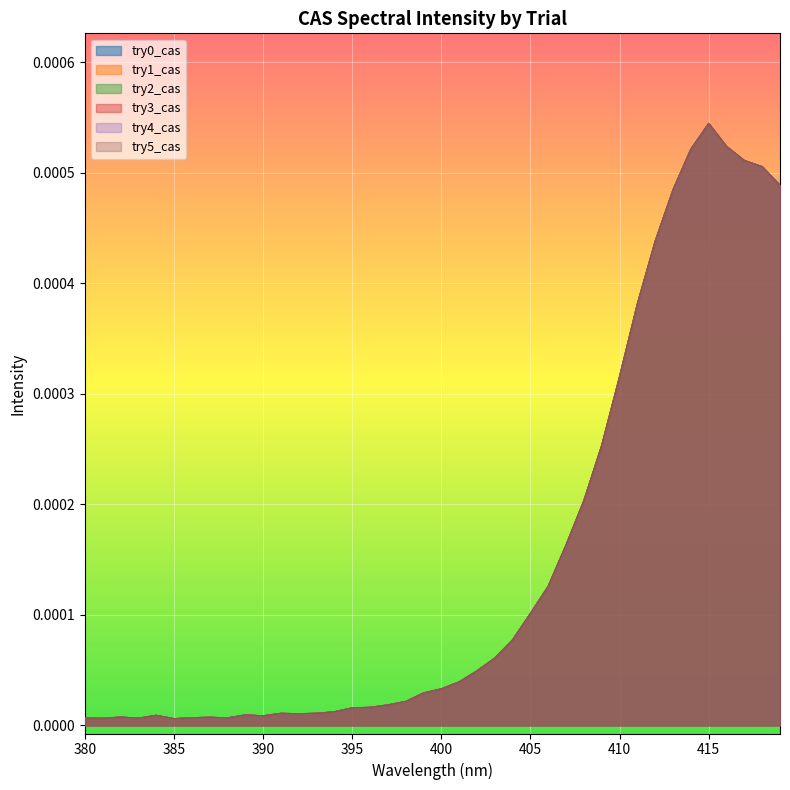

The value of try0_cas at 414 is 0.0. True or false?

True